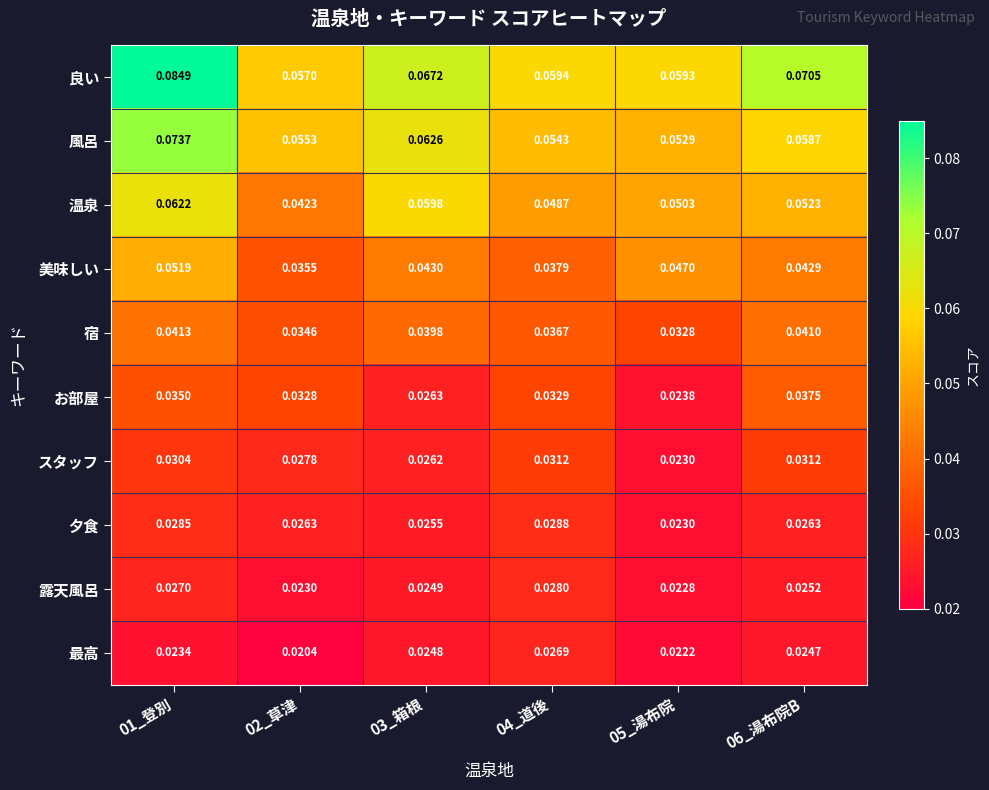

At how many categories does at least one series exceed 0?

6